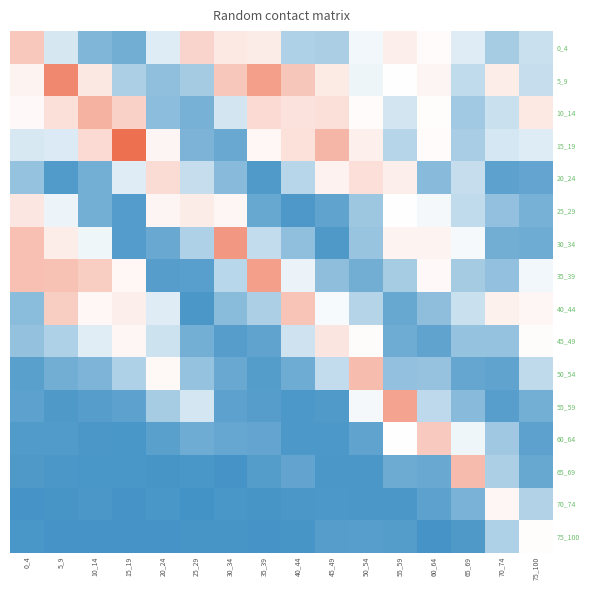

What is the total value across all series at 55_59?

4.6